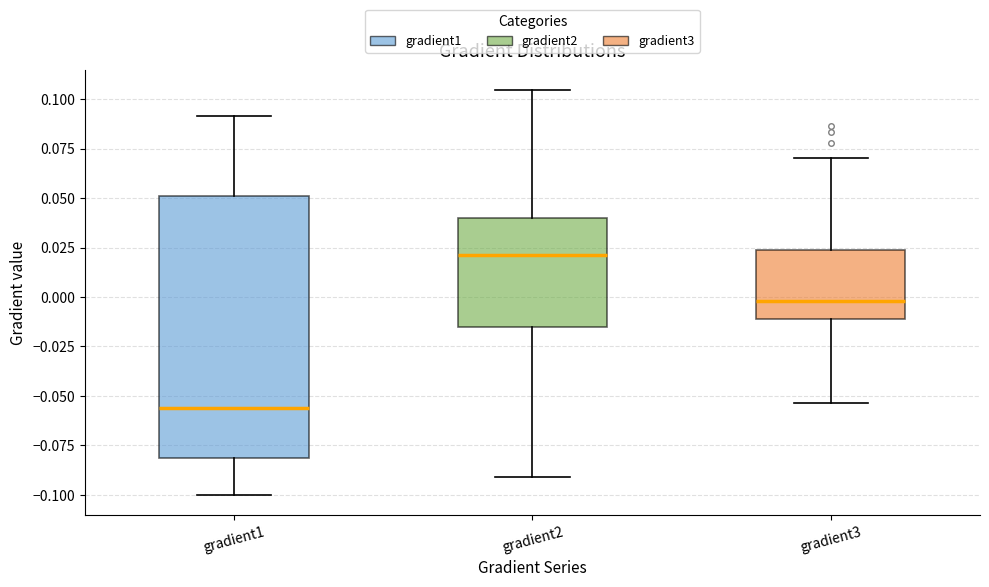

Which box is the tallest, from its lower edge to its upper edge?

gradient1